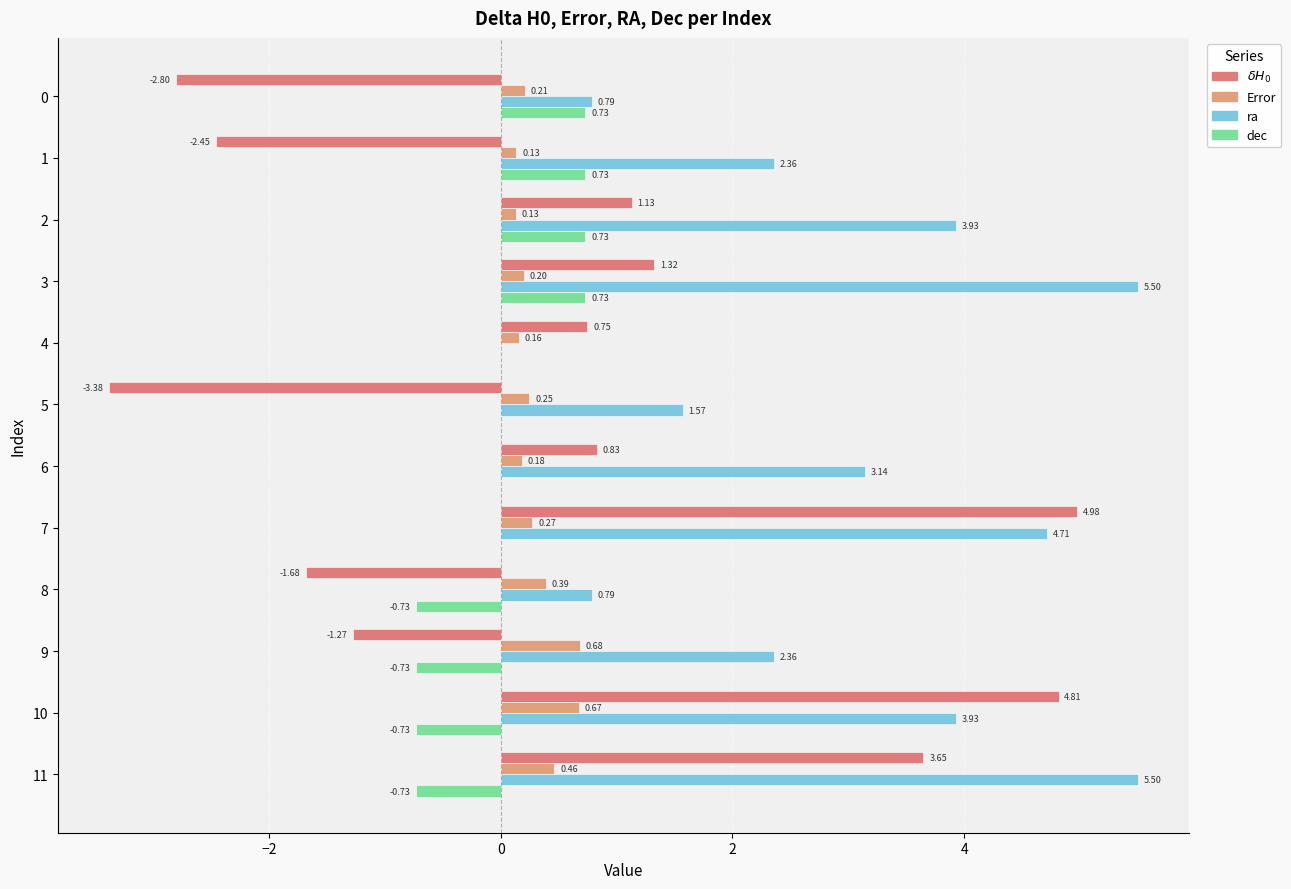

How many categories are shown in the chart?

12